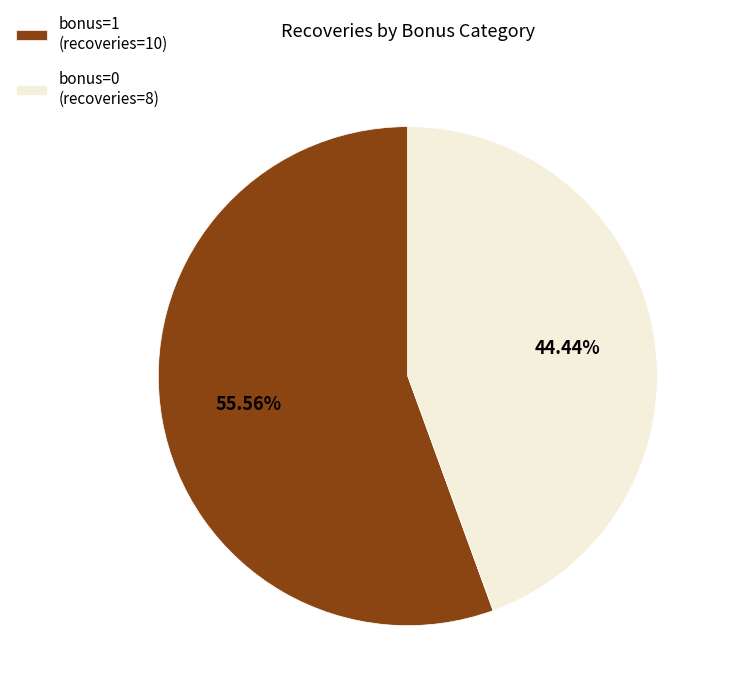

Is bonus=1 (recoveries=10) the majority of the pie?

Yes